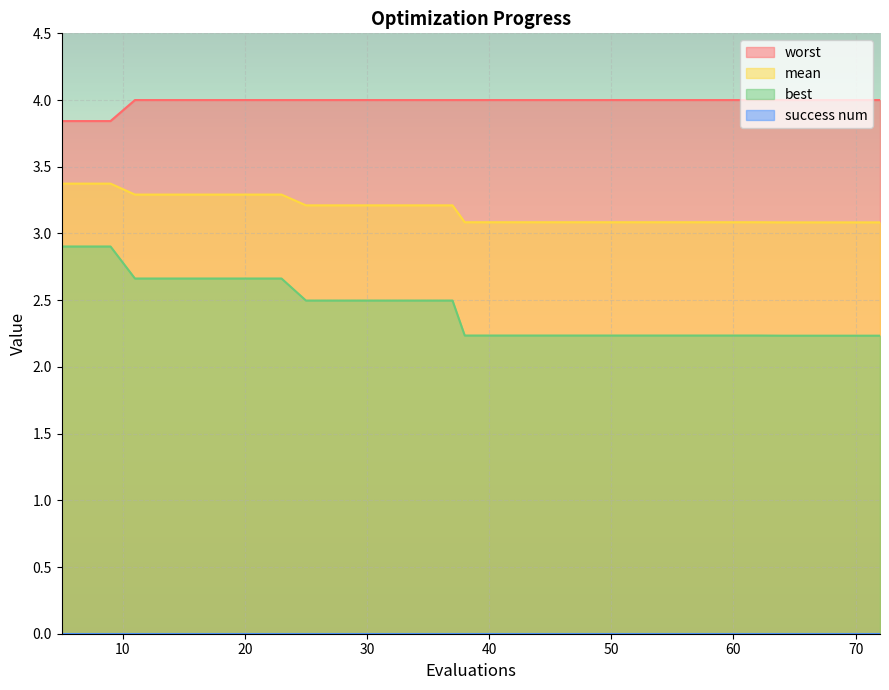

What value does the best series have at 37?

2.5